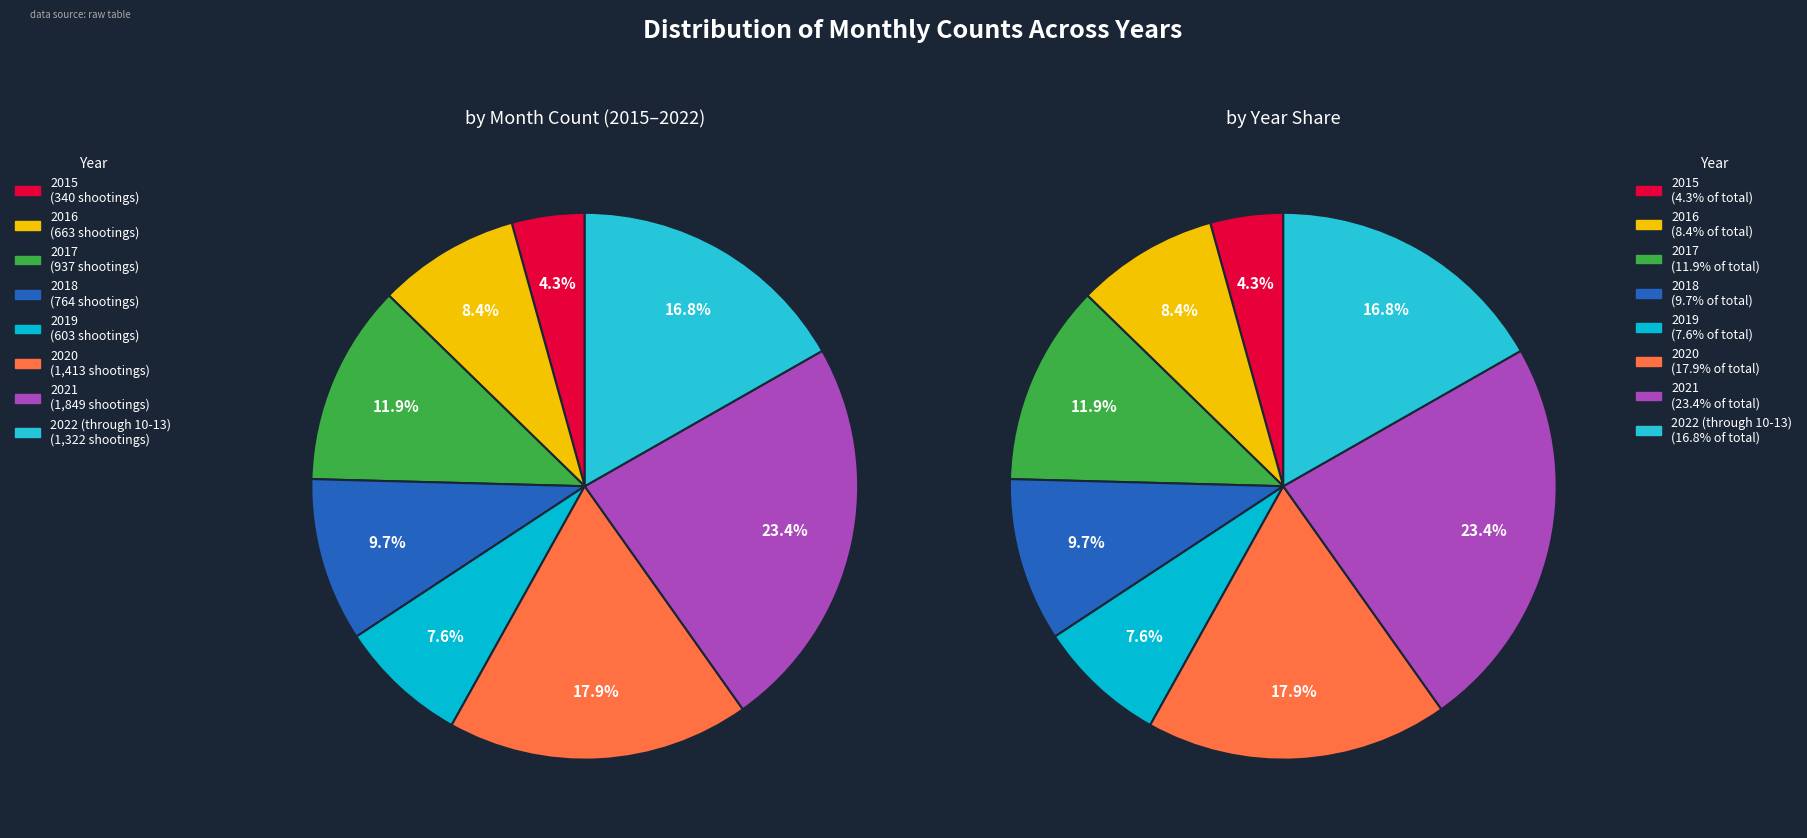

True or false: 2021 accounts for 23% of the total.

True